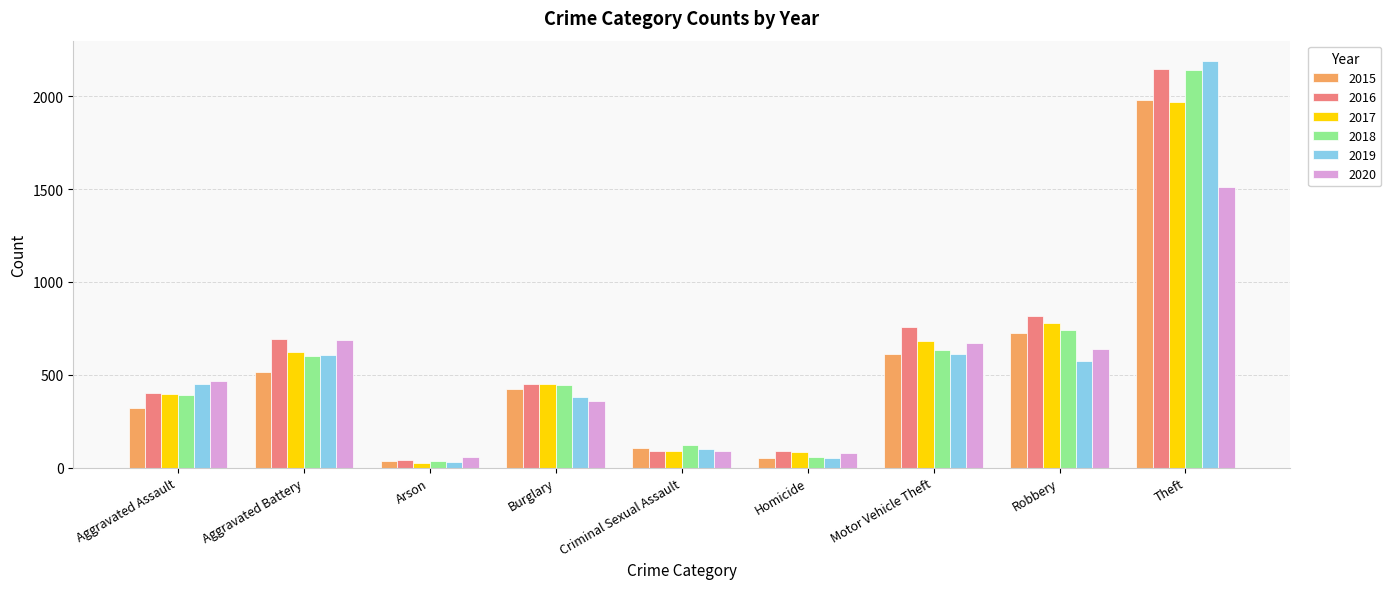

At how many categories does at least one series exceed 328?

6